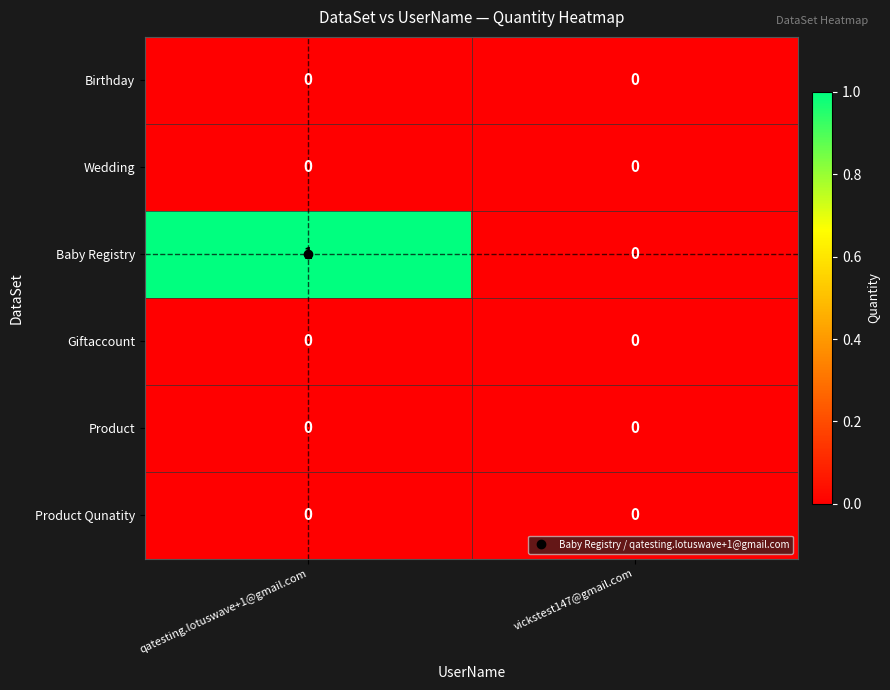

How many positive values does the Baby Registry series have?

1